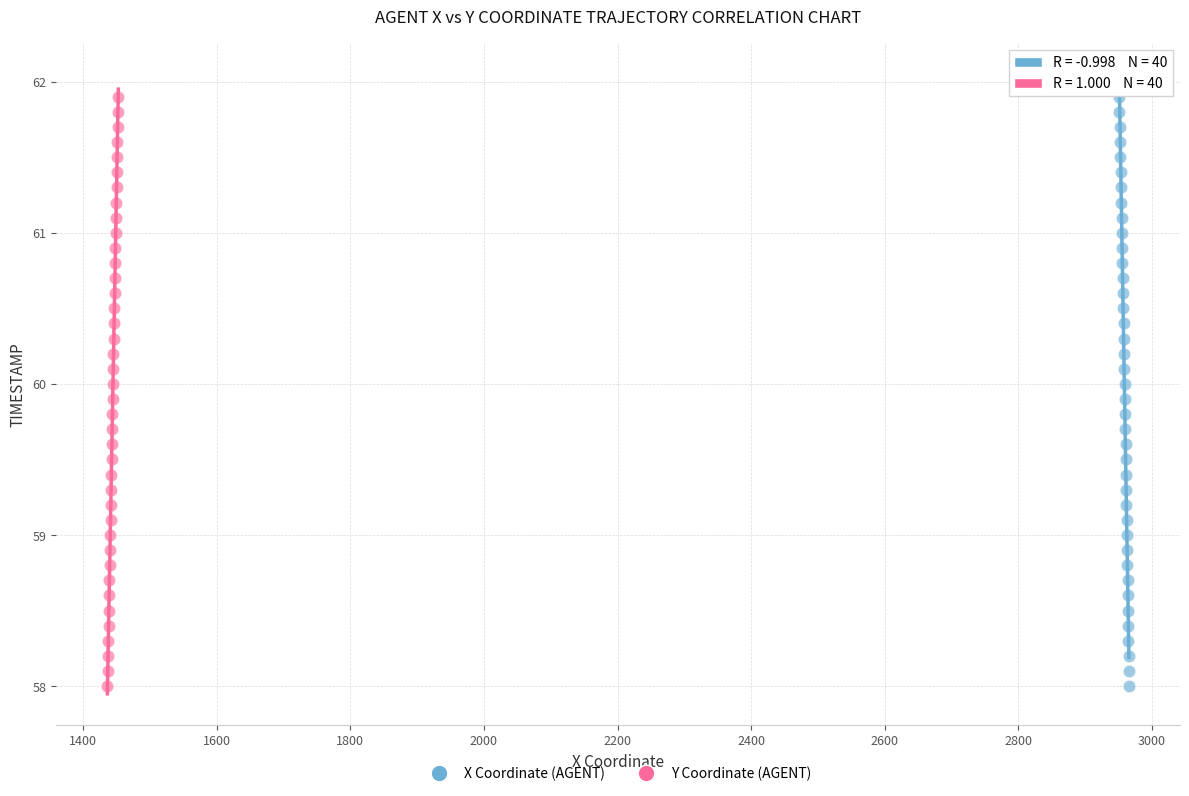

What are all the series names shown in the legend?

X Coordinate (AGENT), Y Coordinate (AGENT)